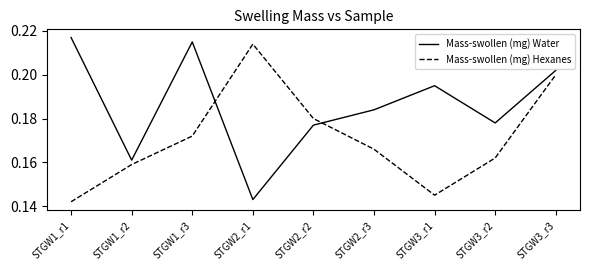

What position from the left is STGW2_r1?

4